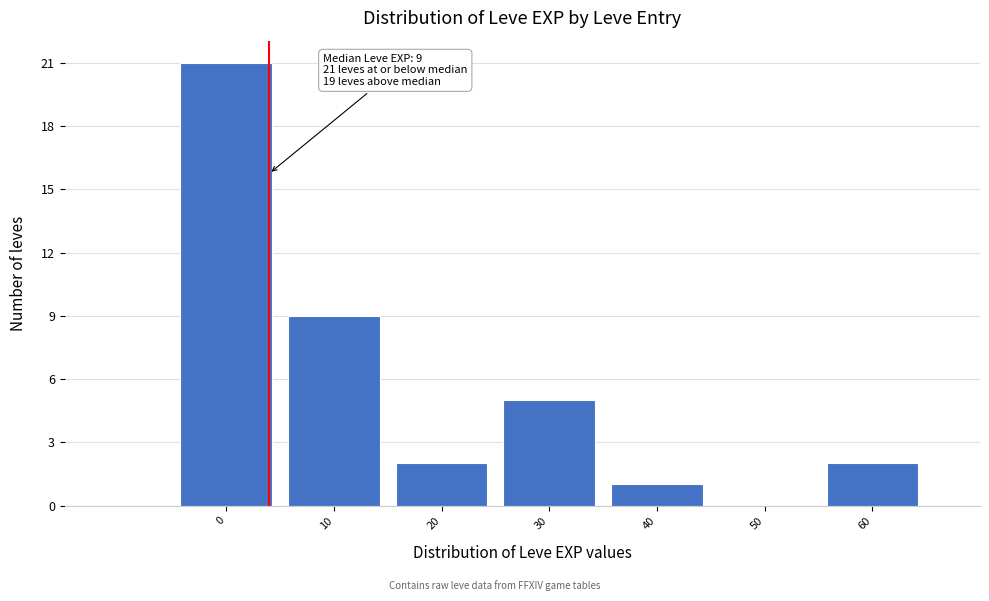

Reading left to right, list all the values displayed in this chart.

0=21	10=9	20=2	30=5	40=1	50=0	60=2